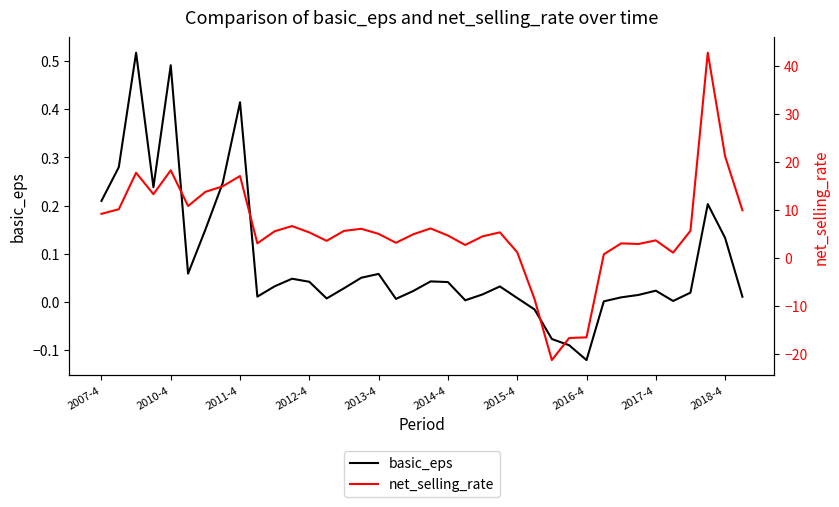

Is the value of net_selling_rate at 2007-4 greater than the value of basic_eps at 2014-4?

Yes